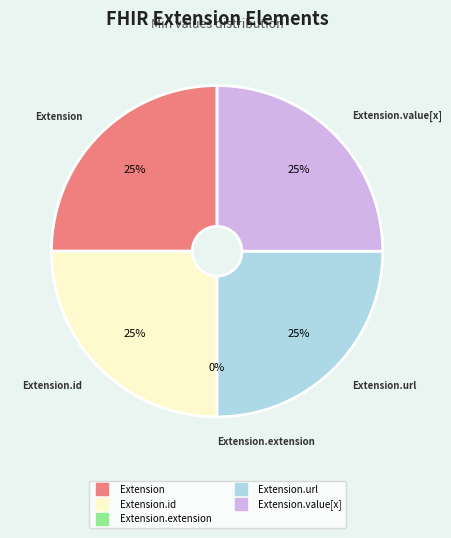

To the nearest percent, what portion does Extension.url represent?

25%